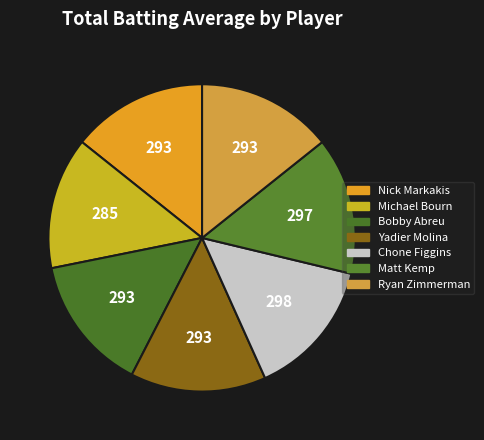

How many slices are in this pie chart?

7